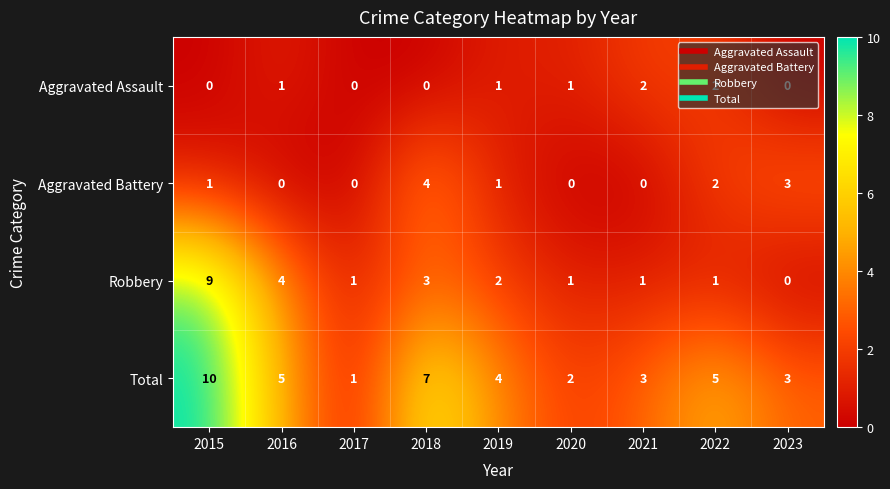

The Aggravated Assault series shows -1 at 2018. True or false?

False